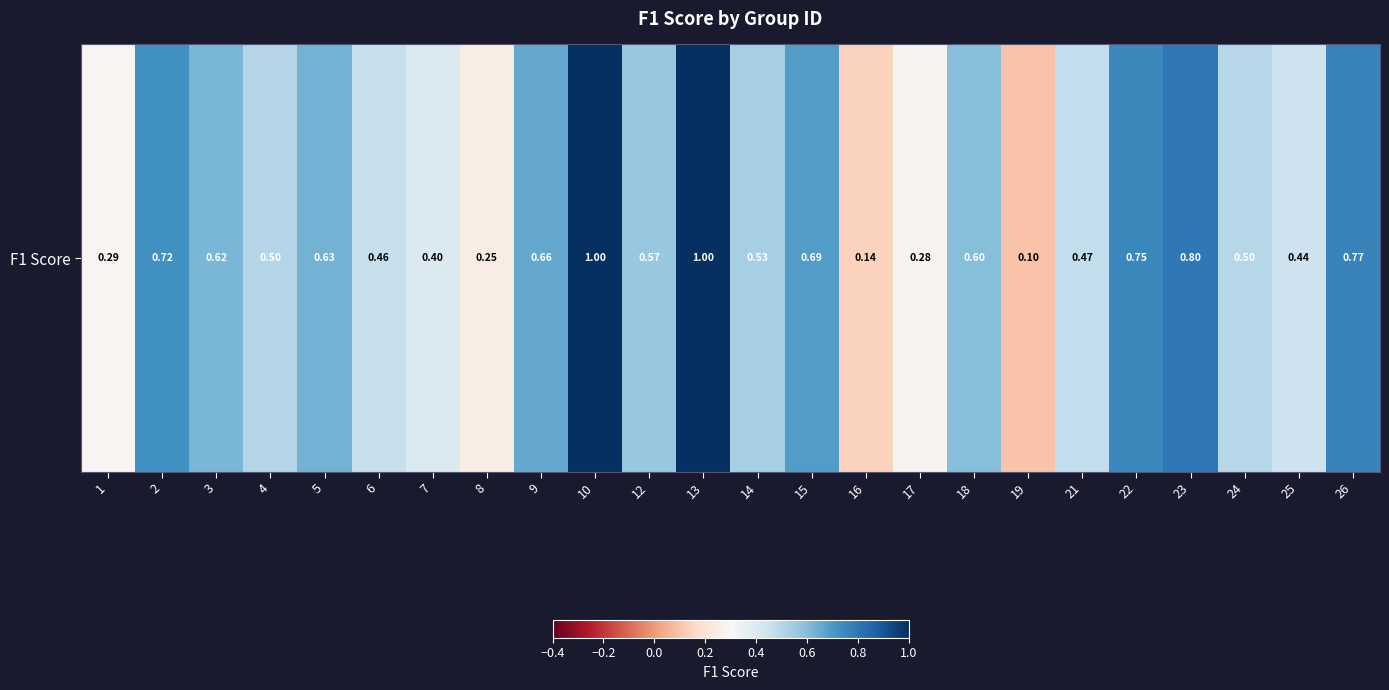

What is the average value?

0.5